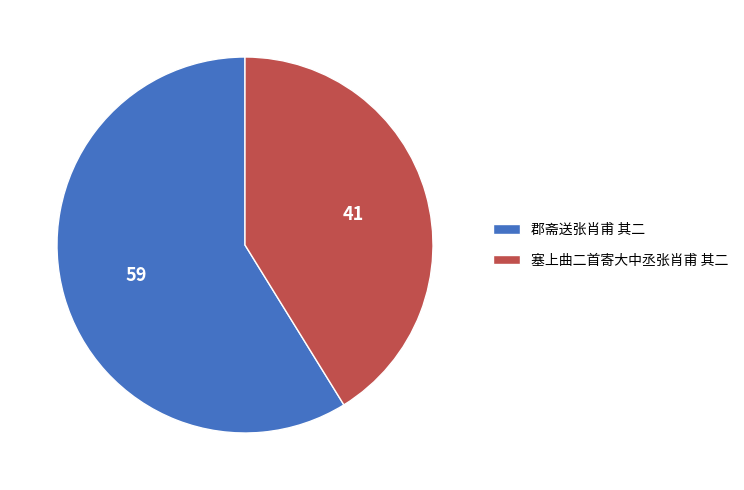

Which slice represents more than half of the pie?

郡斋送张肖甫 其二